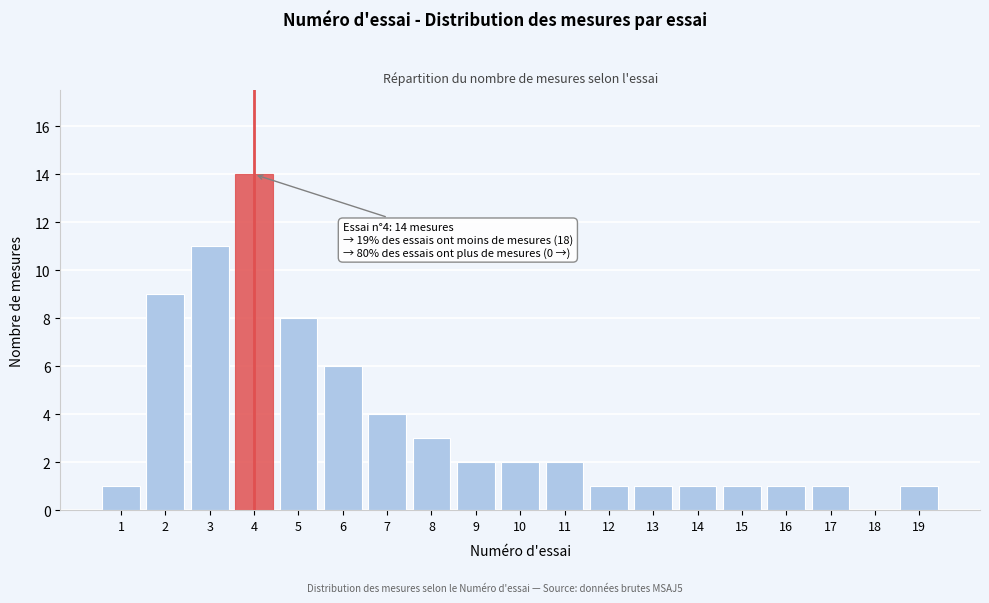

Reading left to right, what are all the values shown in this chart?

1=1	2=9	3=11	4=14	5=8	6=6	7=4	8=3	9=2	10=2	11=2	12=1	13=1	14=1	15=1	16=1	17=1	18=0	19=1